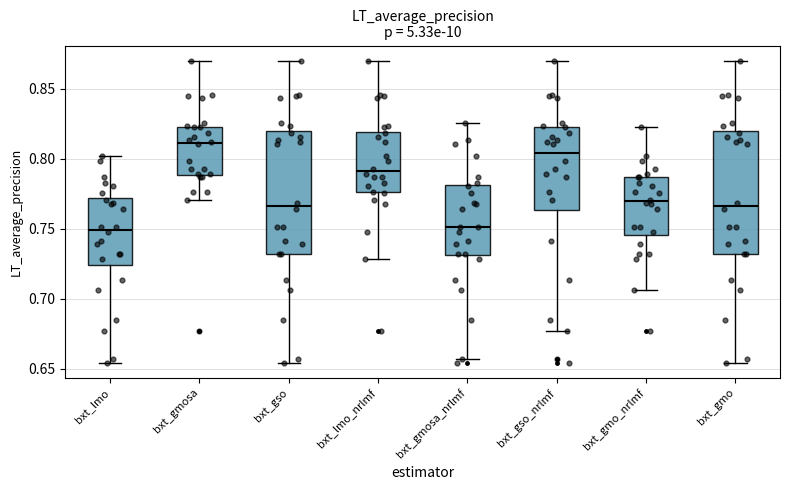

Where is the upper edge of the box for bxt_gmo_nrlmf on the y-axis? The values are not printed on the chart, so give them approximately, as read against the axis.

0.785